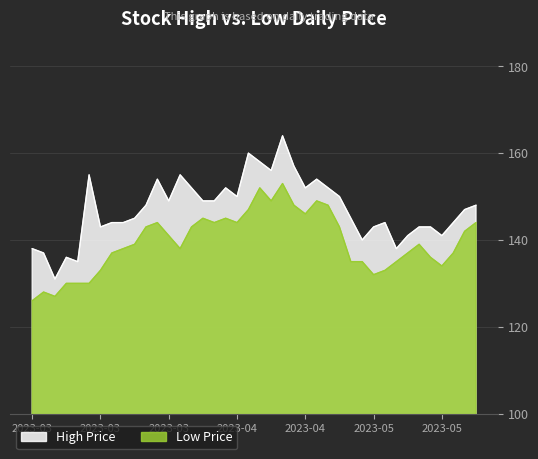

Rank the categories by High value from lowest to highest.

2023-03-14, 2023-03-16, 2023-03-15, 2023-03-13, 2023-03-10, 2023-05-08, 2023-05-03, 2023-05-09, 2023-05-12, 2023-03-20, 2023-05-04, 2023-05-10, 2023-05-11, 2023-03-21, 2023-03-24, 2023-05-05, 2023-05-15, 2023-03-27, 2023-05-02, 2023-05-16, 2023-03-28, 2023-05-17, 2023-03-30, 2023-04-04, 2023-04-05, 2023-04-10, 2023-04-28, 2023-04-03, 2023-04-06, 2023-04-18, 2023-04-27, 2023-03-29, 2023-04-26, 2023-03-17, 2023-03-31, 2023-04-13, 2023-04-17, 2023-04-12, 2023-04-11, 2023-04-14